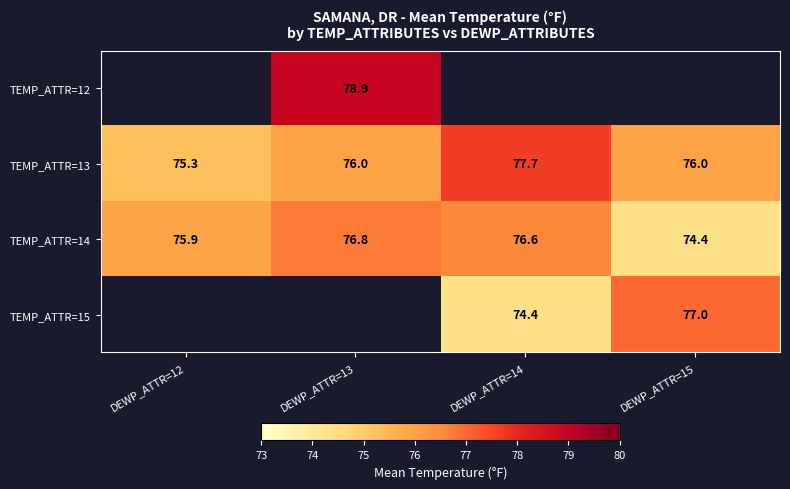

Rank the categories by TEMP_ATTR=14 value from highest to lowest.

DEWP_ATTR=13, DEWP_ATTR=14, DEWP_ATTR=12, DEWP_ATTR=15